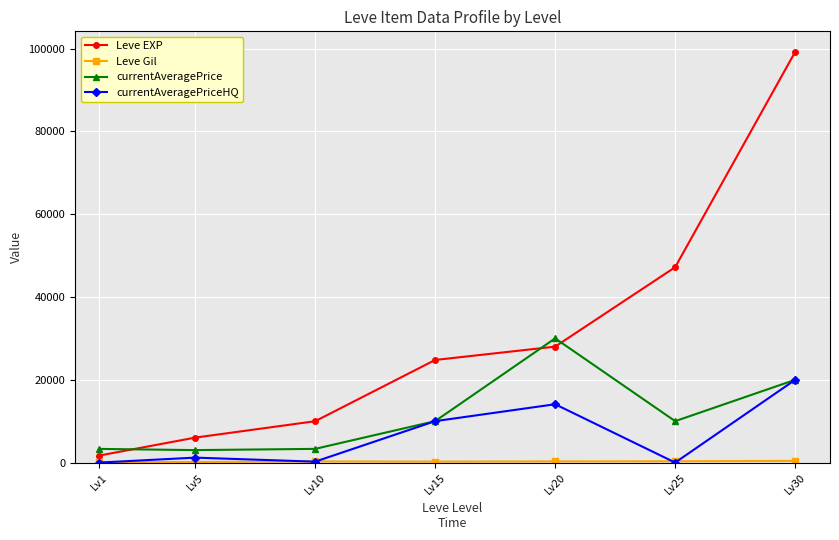

What is the difference between the Leve EXP values at Lv5 and Lv10?

3960.0